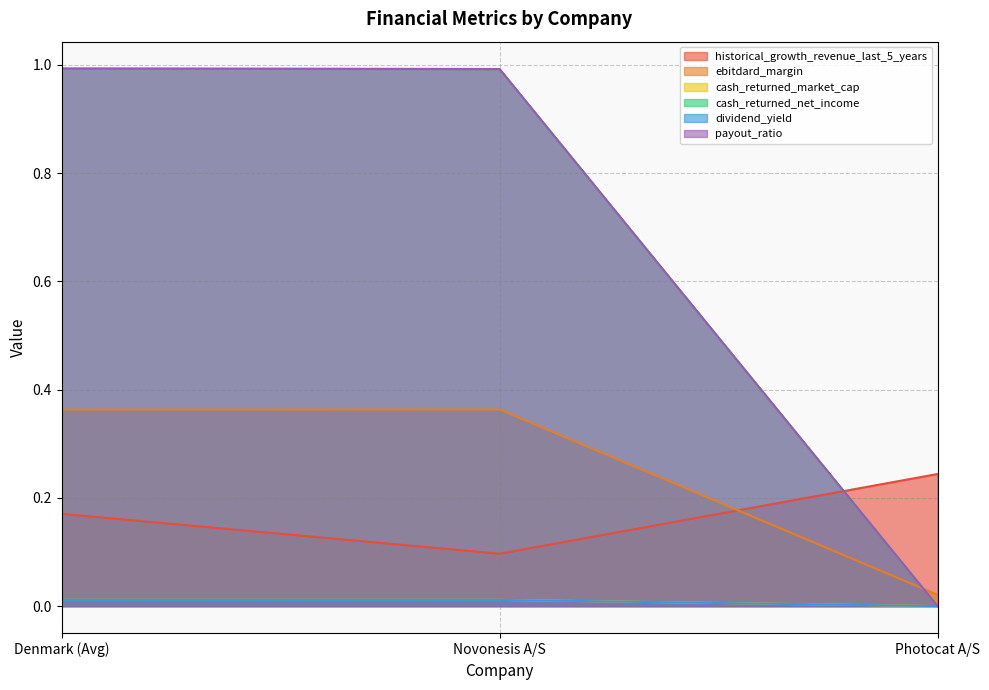

Reading left to right, transcribe all the data shown in this chart.

historical_growth_revenue_last_5_years: 0.2	0.1	0.2
ebitdard_margin: 0.4	0.4	0.0
cash_returned_market_cap: 0.0	0.0	0.0
cash_returned_net_income: 1.0	1.0	0.0
dividend_yield: 0.0	0.0	0.0
payout_ratio: 1.0	1.0	0.0